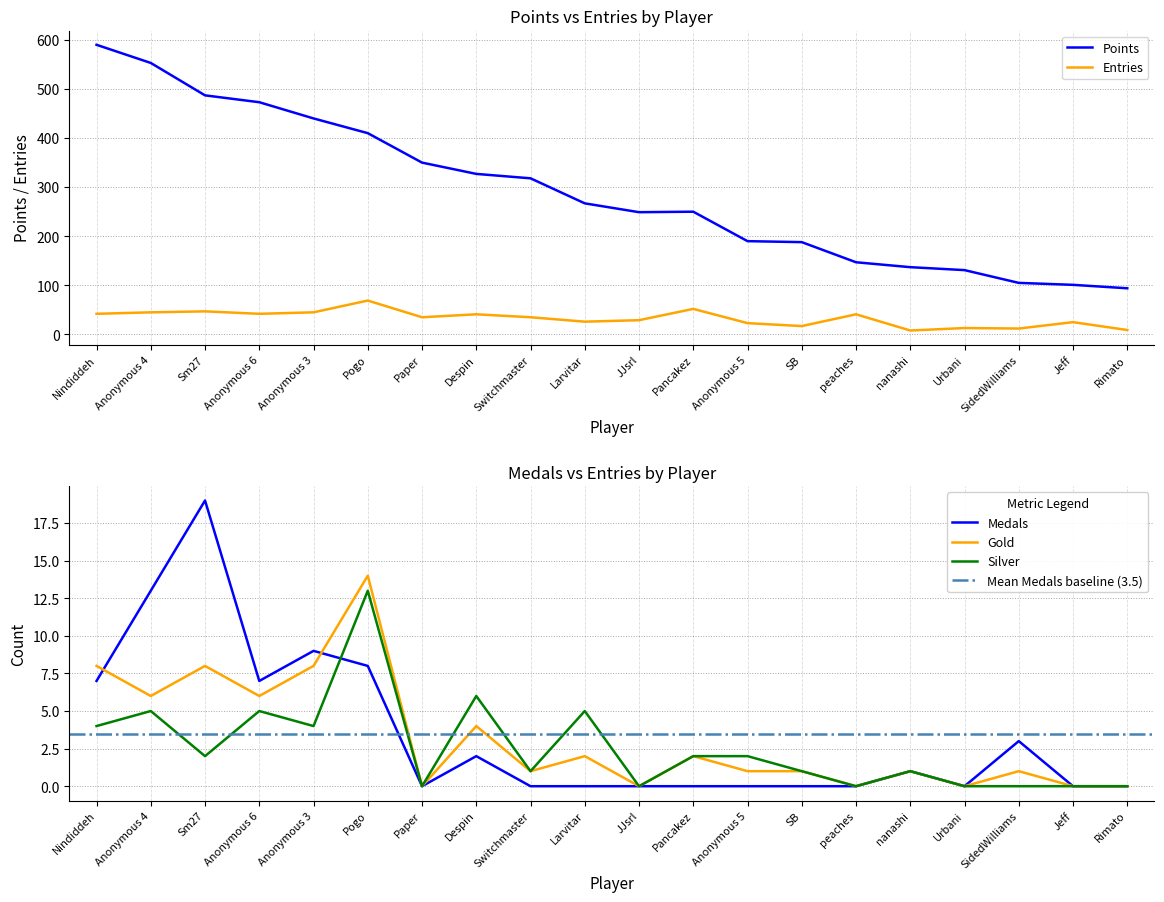

At how many categories does at least one series exceed 313?

9